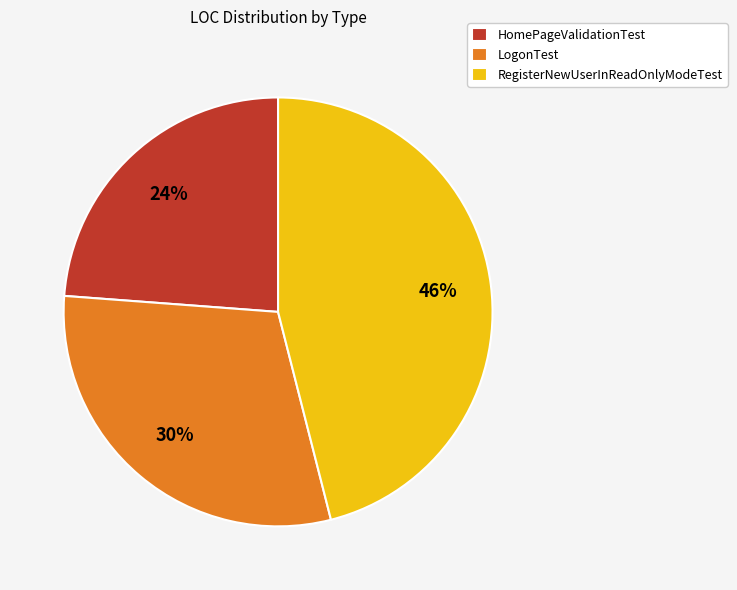

True or false: LogonTest accounts for 20% of the total.

False